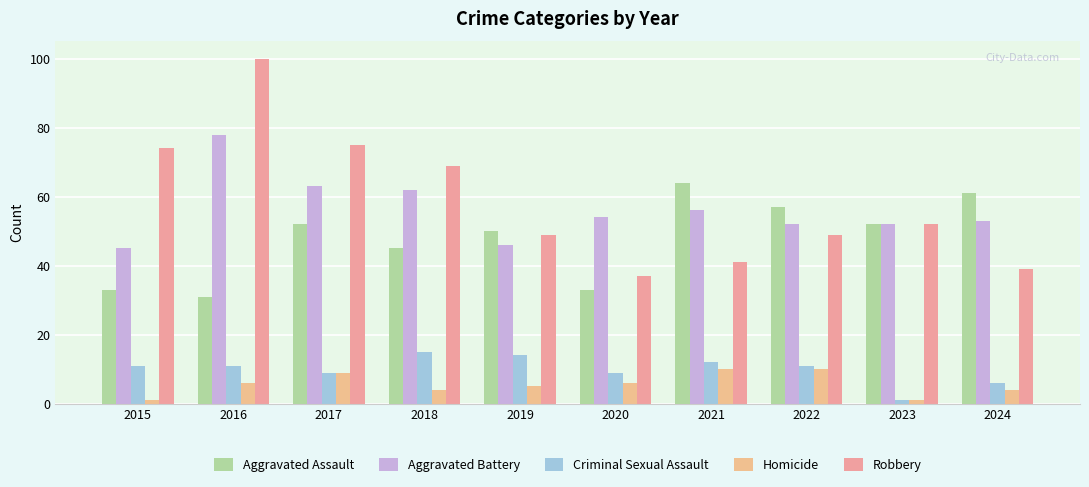

Reading right to left, transcribe all the data shown in this chart.

Aggravated Assault: 61	52	57	64	33	50	45	52	31	33
Aggravated Battery: 53	52	52	56	54	46	62	63	78	45
Criminal Sexual Assault: 6	1	11	12	9	14	15	9	11	11
Homicide: 4	1	10	10	6	5	4	9	6	1
Robbery: 39	52	49	41	37	49	69	75	100	74